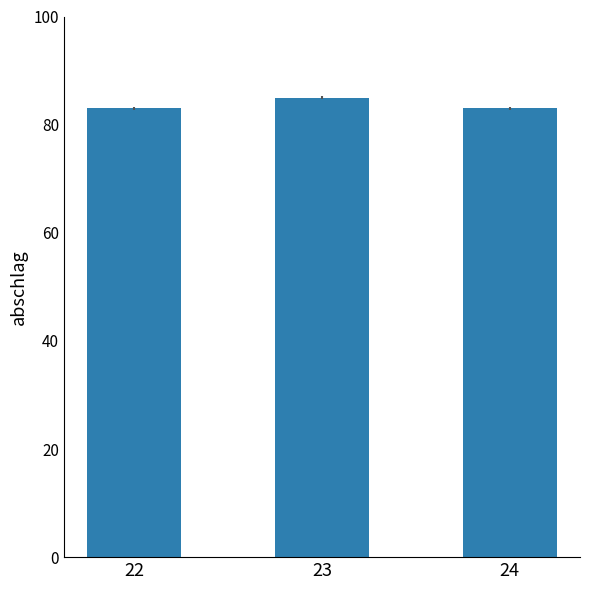

What is the sum of all values?

251